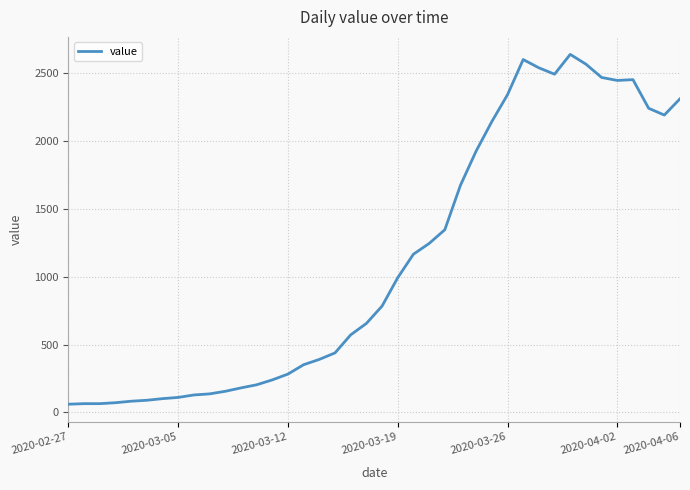

What is the difference between the maximum and minimum values?

2577